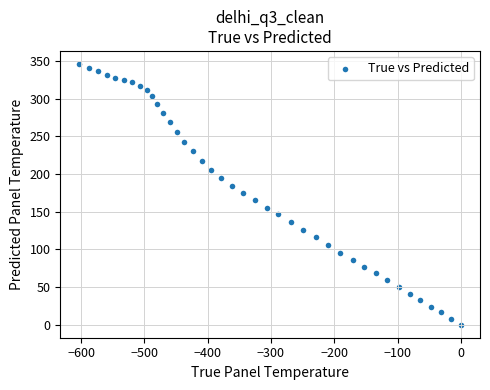

What is the range of Y values (max minus min)?

345.9